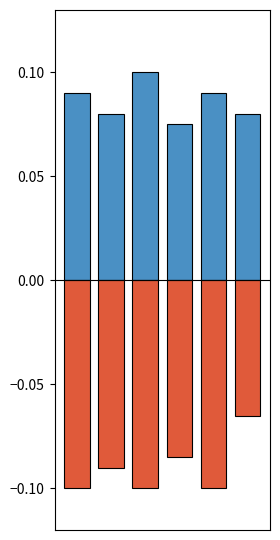

Reading left to right, list all the values displayed in this chart.

Above Mean: 0=0.1	1=0.1	2=0.1	3=0.1	4=0.1	5=0.1
Below Mean: 0=-0.1	1=-0.1	2=-0.1	3=-0.1	4=-0.1	5=-0.1